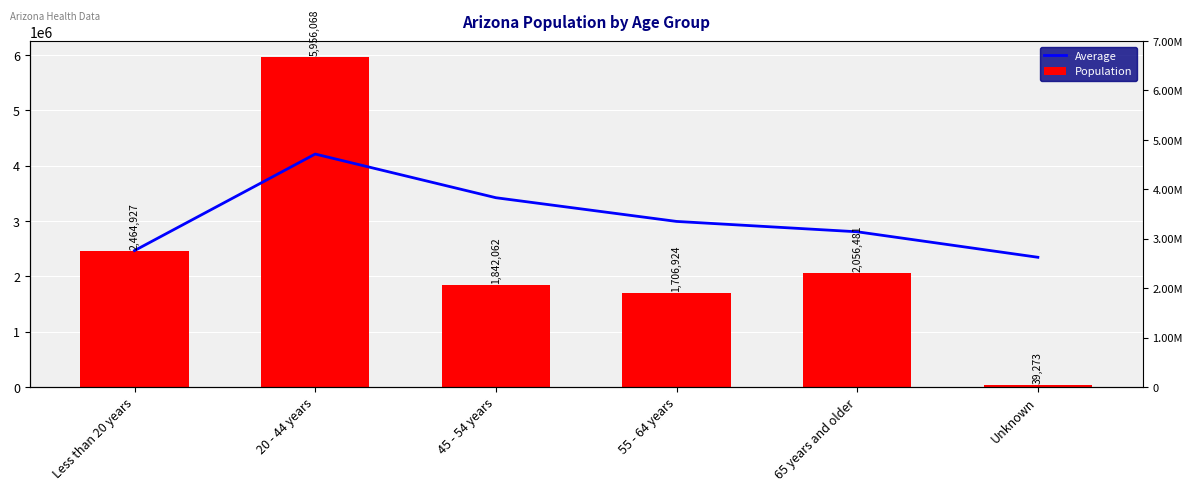

What position from the left is 45 - 54 years?

3